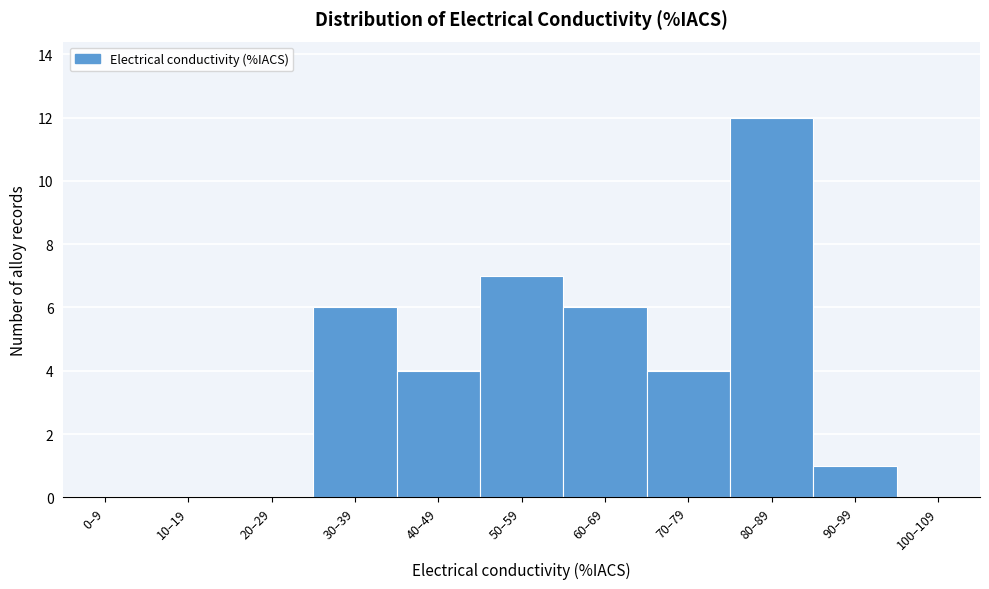

Reading left to right, list all the values displayed in this chart.

0–9=0	10–19=0	20–29=0	30–39=6	40–49=4	50–59=7	60–69=6	70–79=4	80–89=12	90–99=1	100–109=0